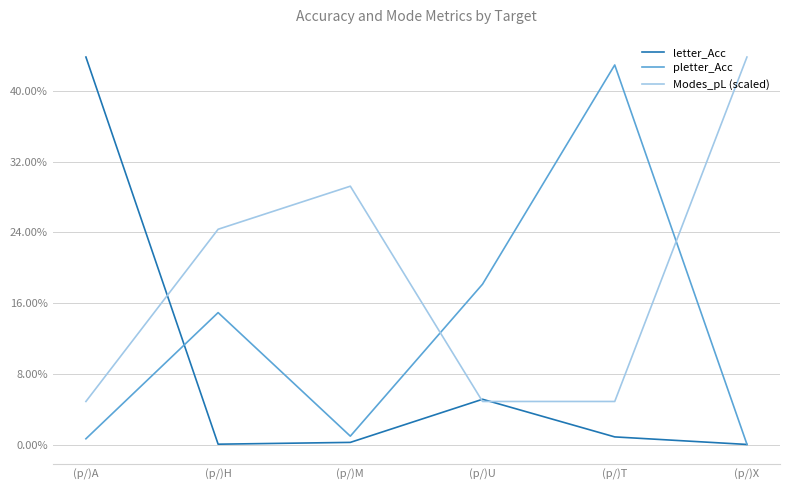

Which category has the highest value across all series?

(p/)A